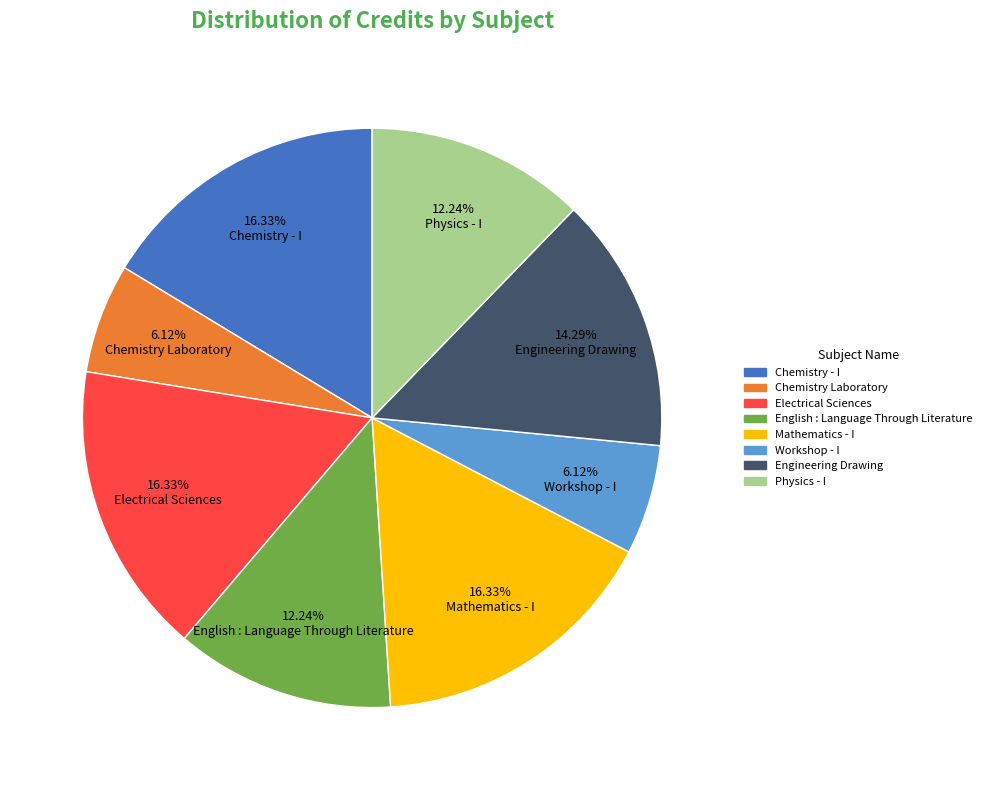

Does Workshop - I account for over 50% of the chart?

No